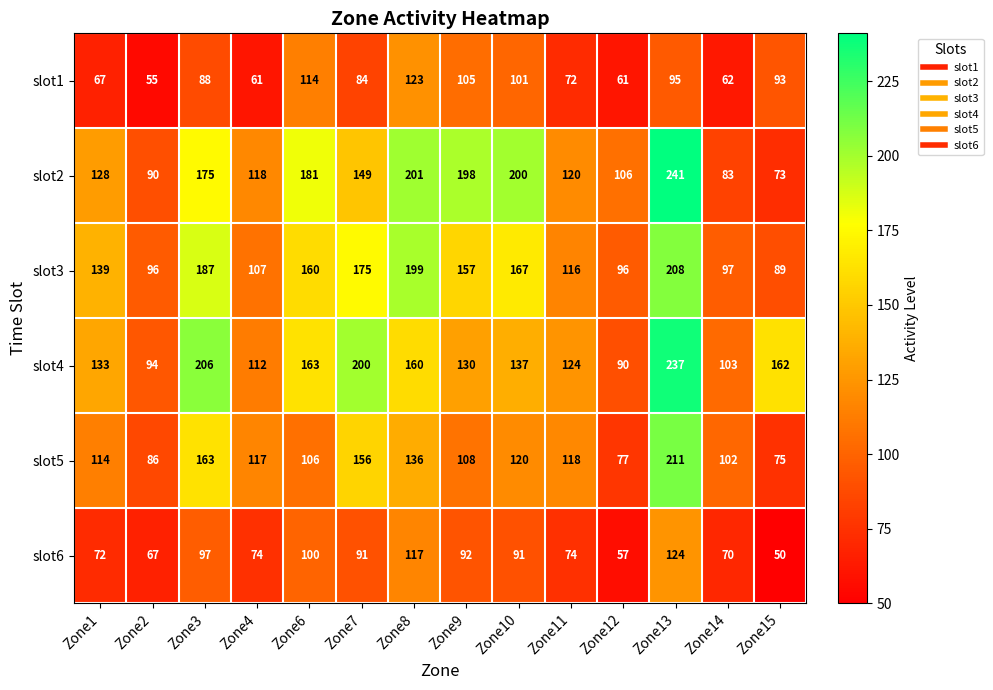

What is the approximate value of slot2 at Zone11?

120